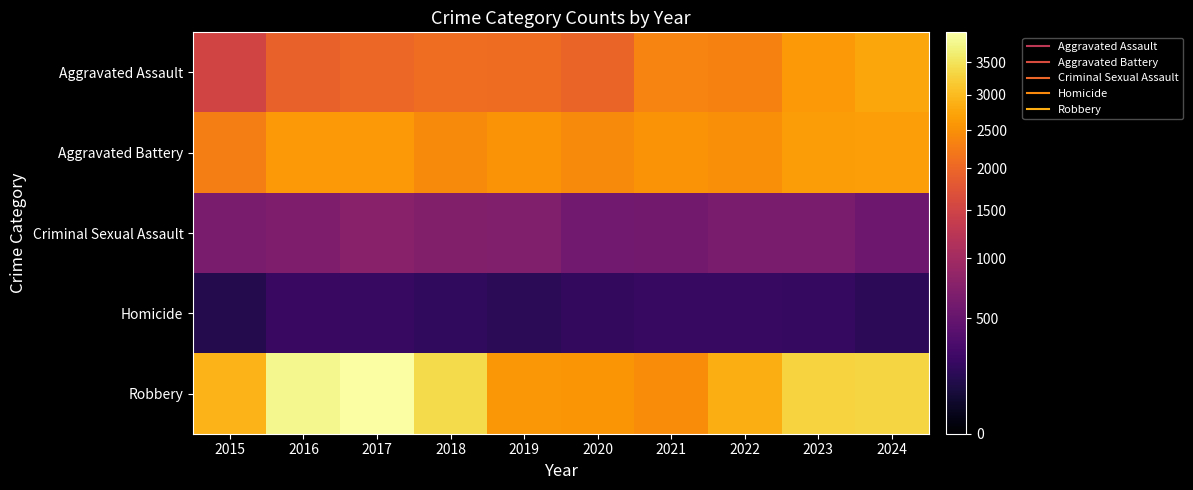

What is the minimum value shown in the chart?

138